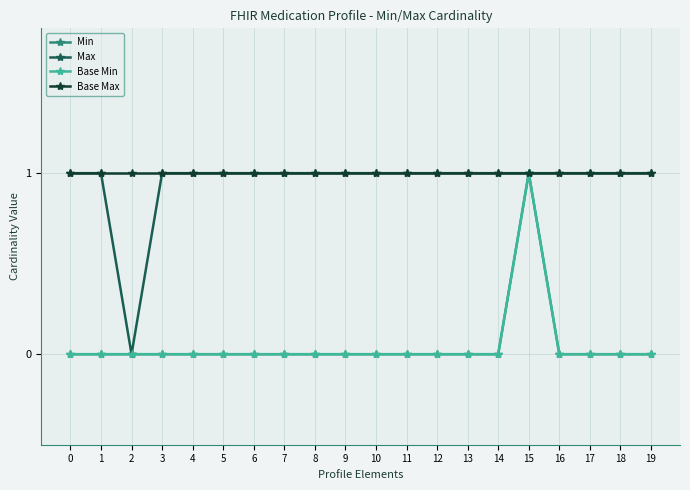

Does the chart have visible grid lines?

Yes